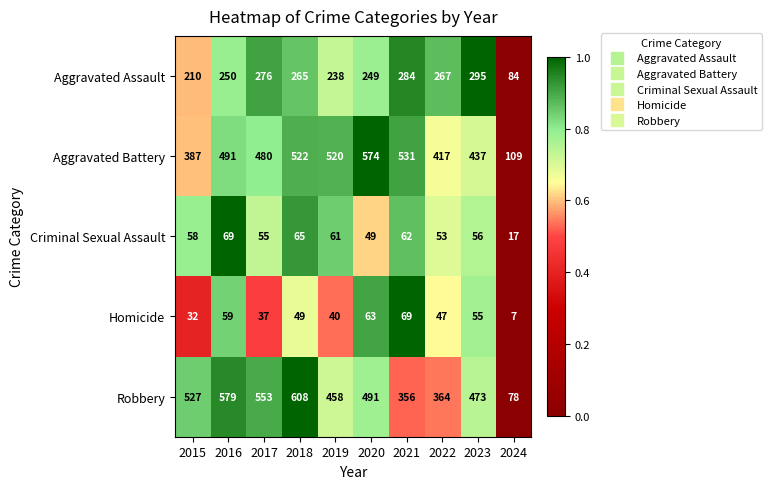

What is the minimum value for Homicide?

7